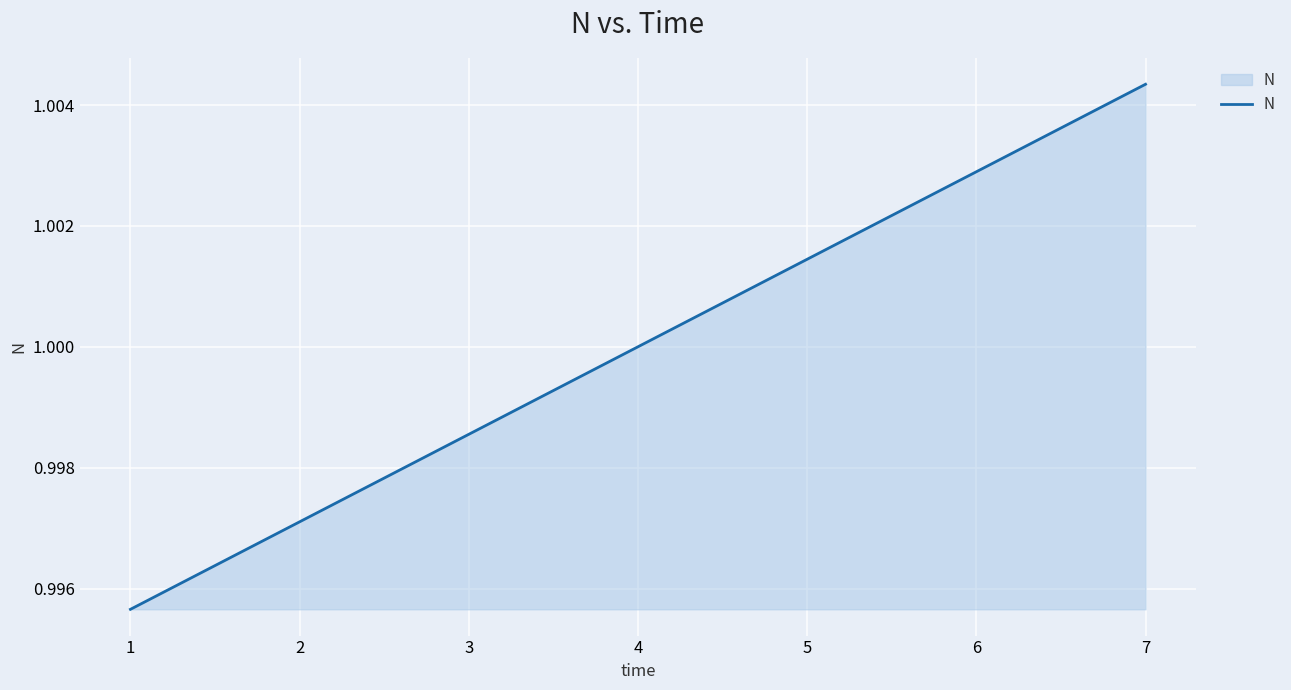

Which category has the highest value across all series?

7